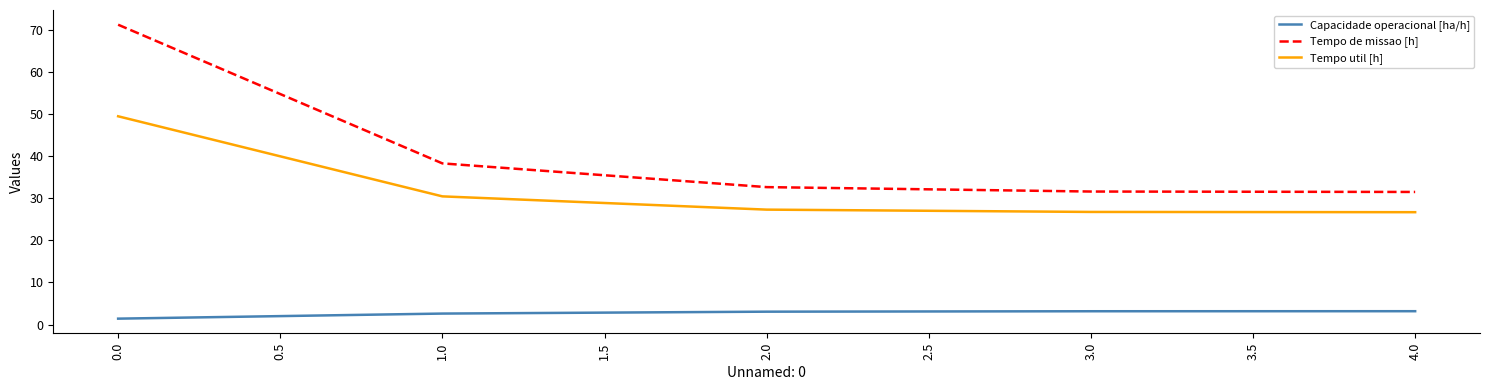

Does the chart display data point markers on the line(s)?

No